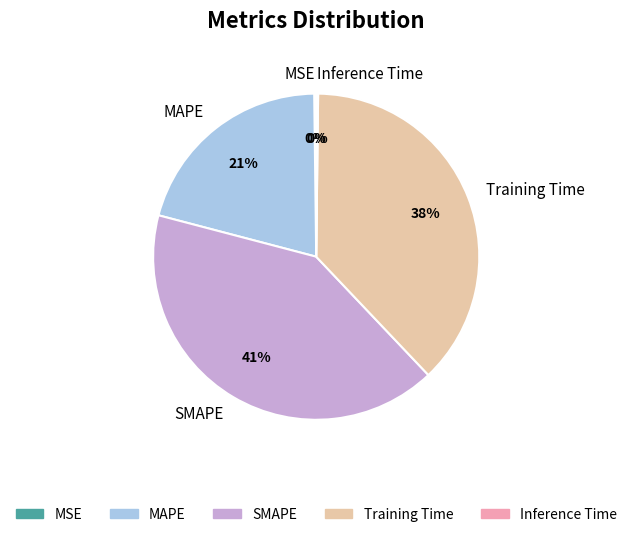

Is there a majority slice in this chart?

No